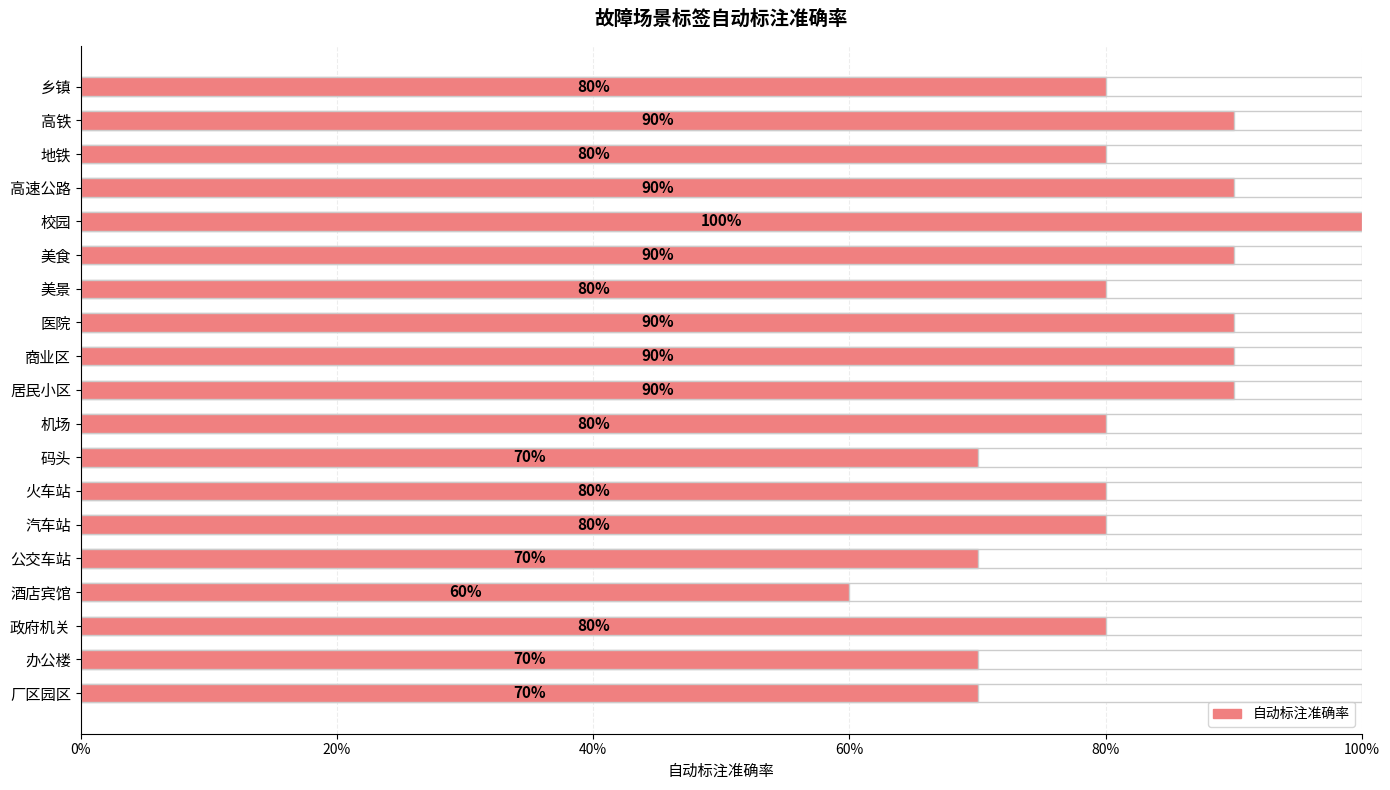

What is the change in value from 乡镇 to 酒店宾馆?

-0.2